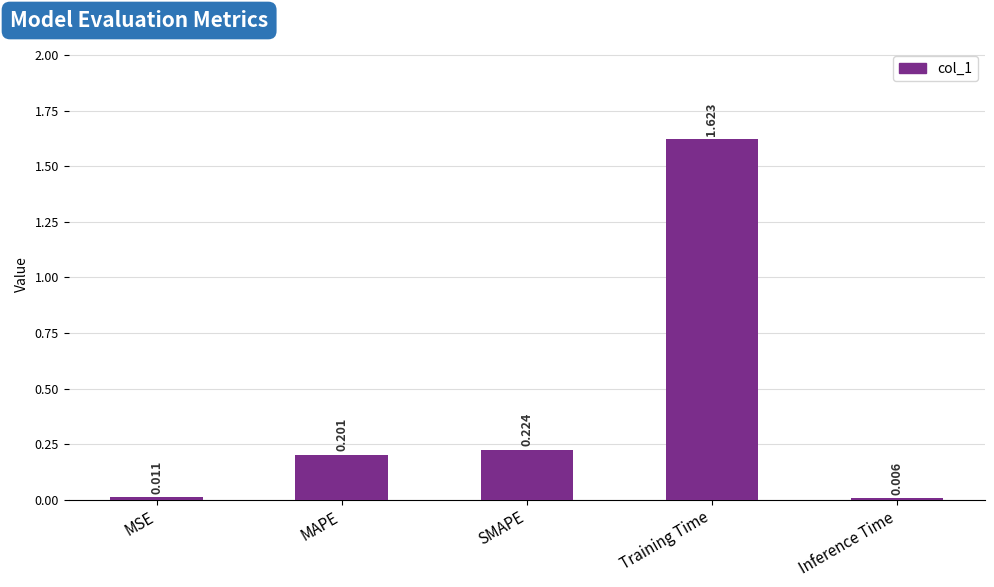

Where is the data nearest to the value 0?

Inference Time